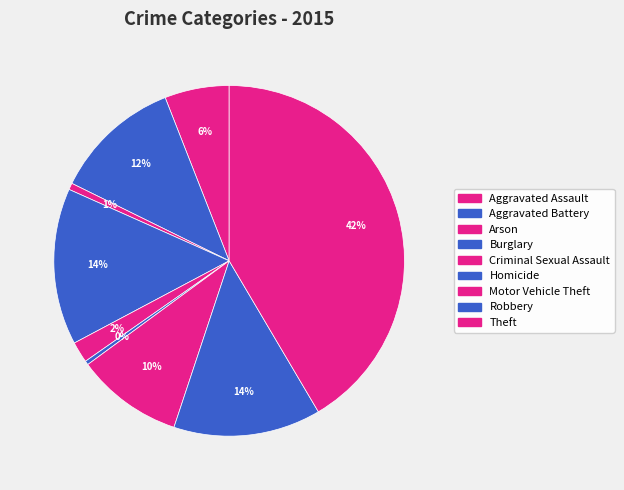

To the nearest percent, what portion does Criminal Sexual Assault represent?

2%